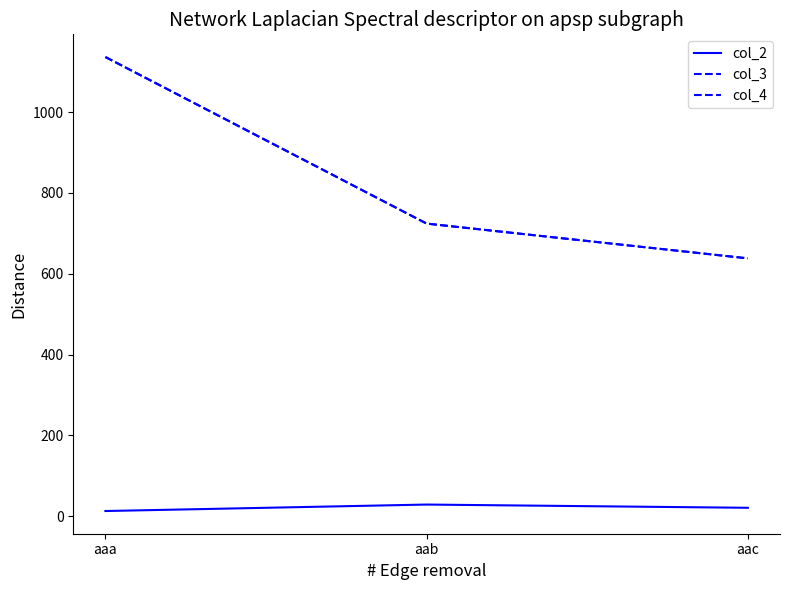

What is the difference between the maximum and minimum values in the col_3 series?

498